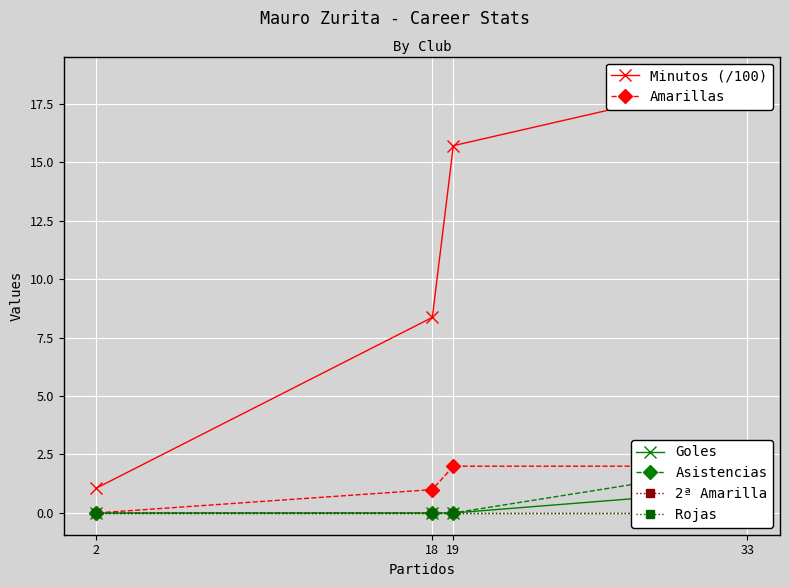

At which category is the sum across all series the highest?

33